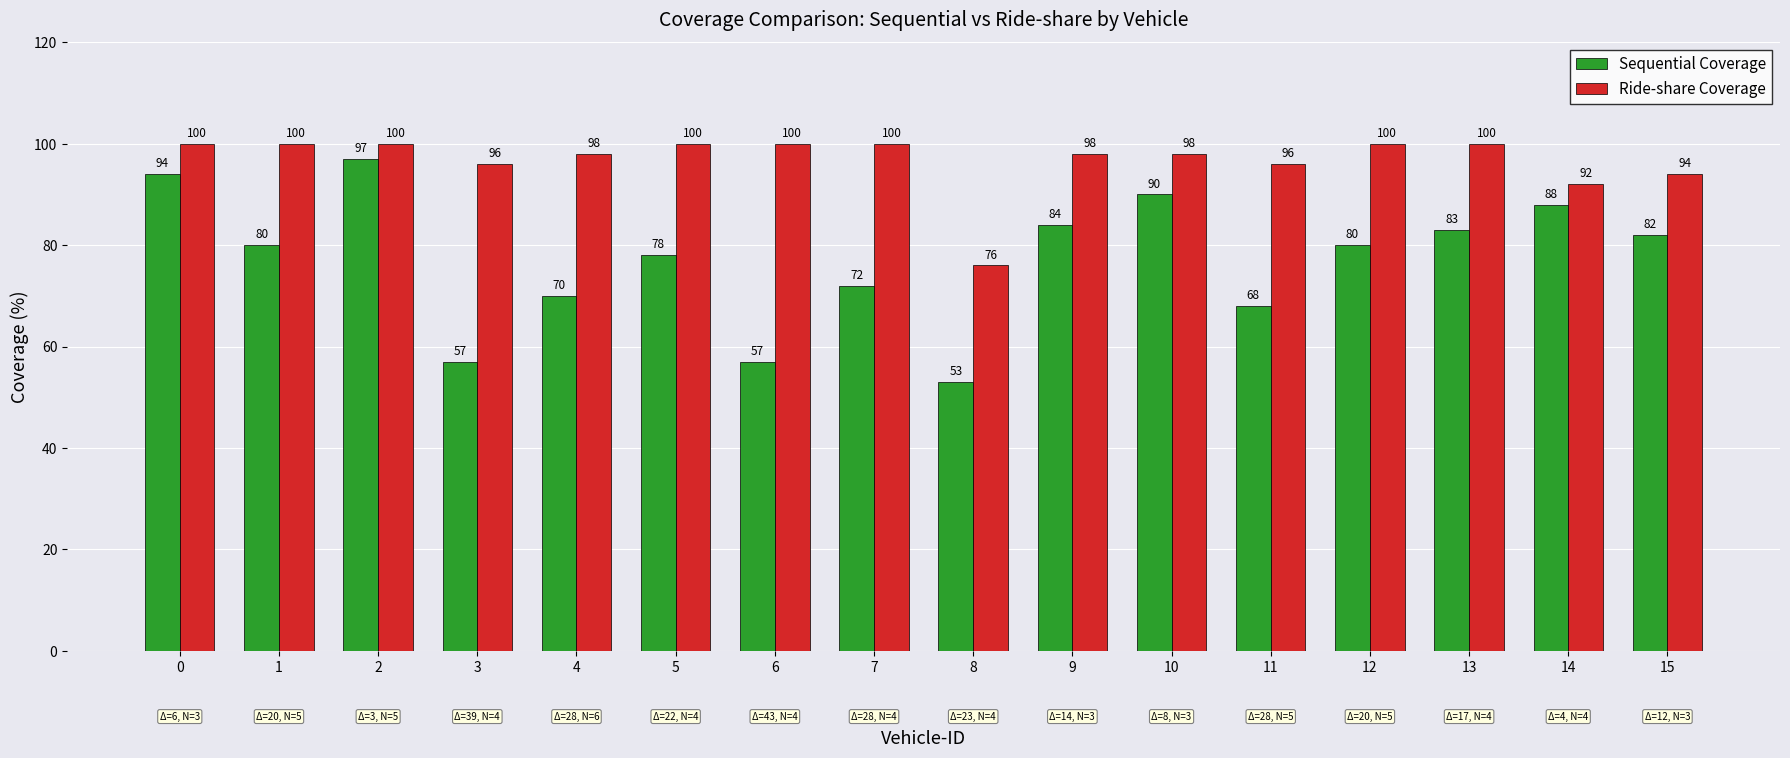

Reading left to right, transcribe all the data shown in this chart.

Sequential Coverage: 94	80	97	57	70	78	57	72	53	84	90	68	80	83	88	82
Ride-share Coverage: 100	100	100	96	98	100	100	100	76	98	98	96	100	100	92	94